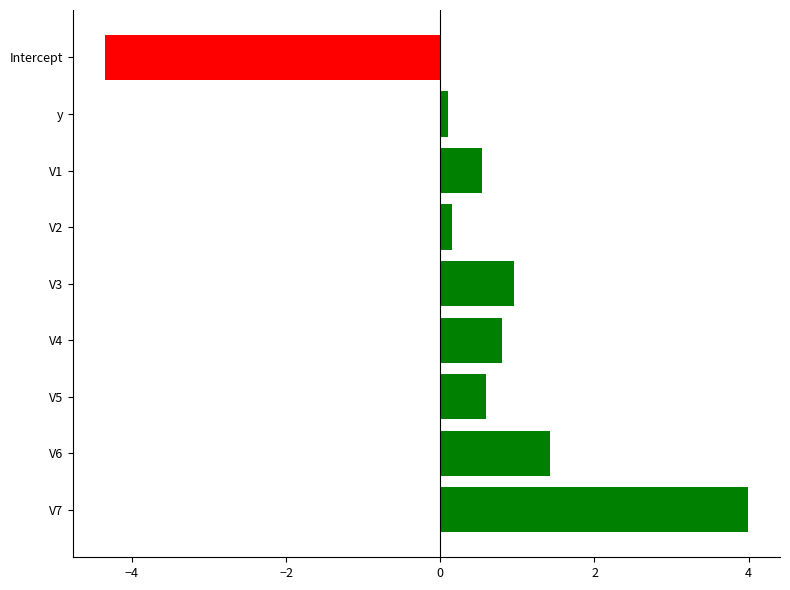

Reading top to bottom, extract all data points from this chart.

-4.3	0.1	0.5	0.2	1.0	0.8	0.6	1.4	4.0